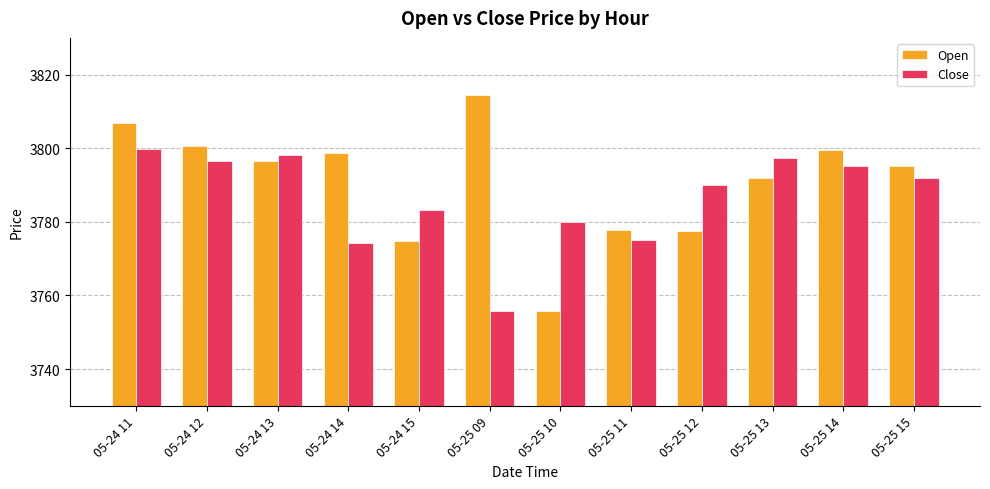

At which category is the sum across all series the highest?

05-24 11